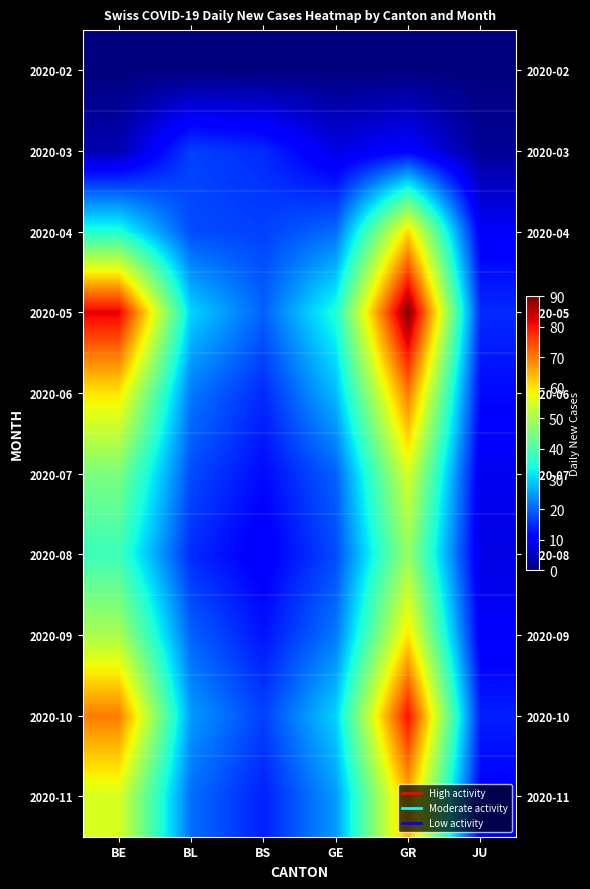

What is the difference between the highest and lowest values at BS?

20